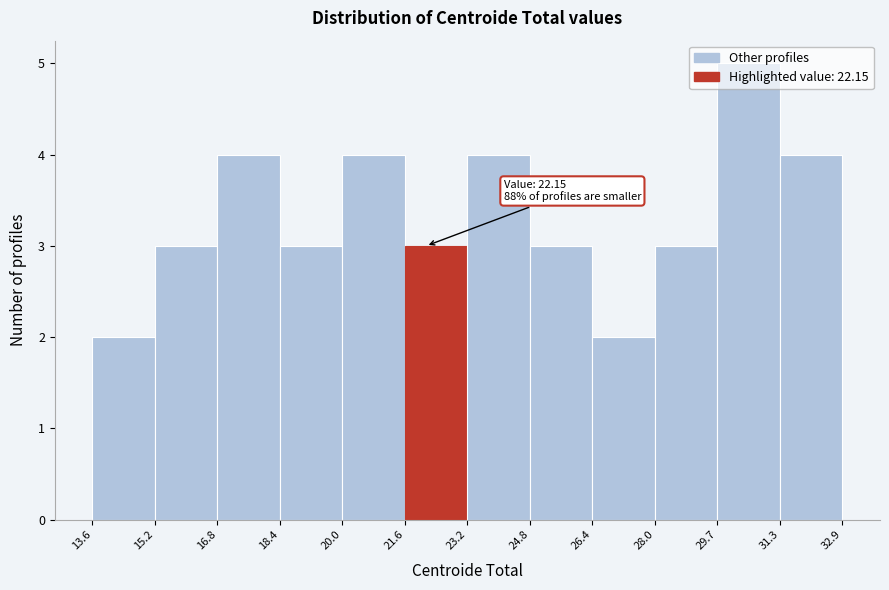

Which range on the x-axis has the tallest bar?

29.7 to 31.3